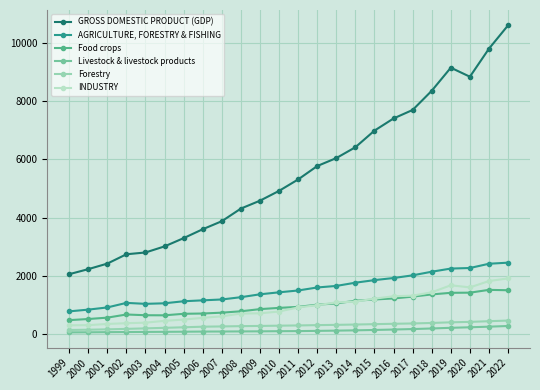

True or false: INDUSTRY has more than 0 interior local peaks.

True